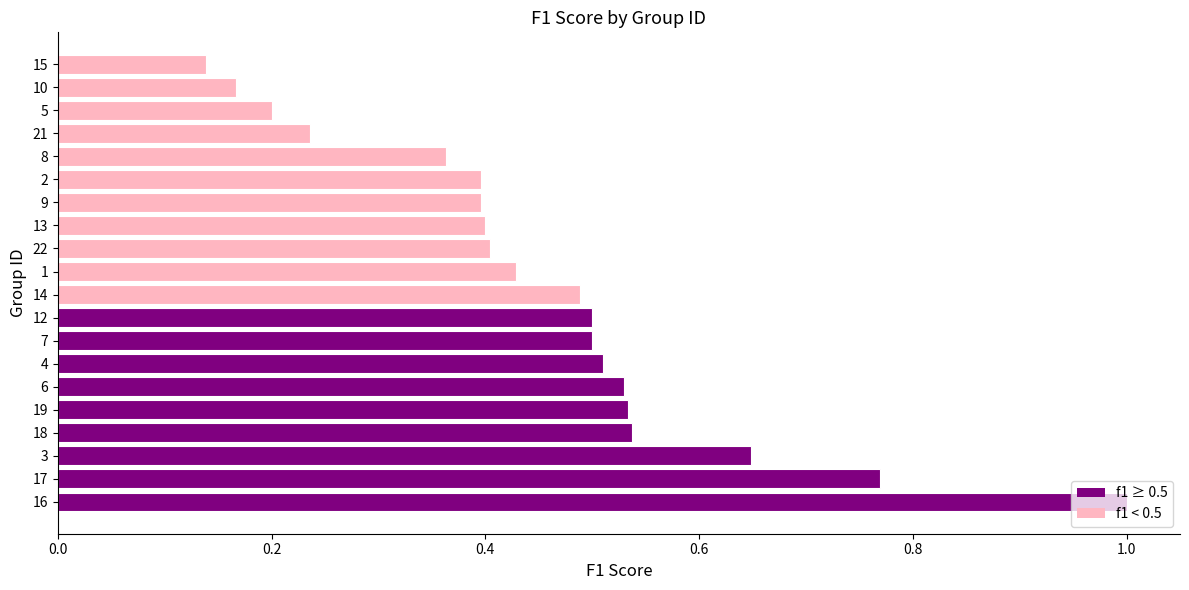

The value at 1 is 0.3. True or false?

False